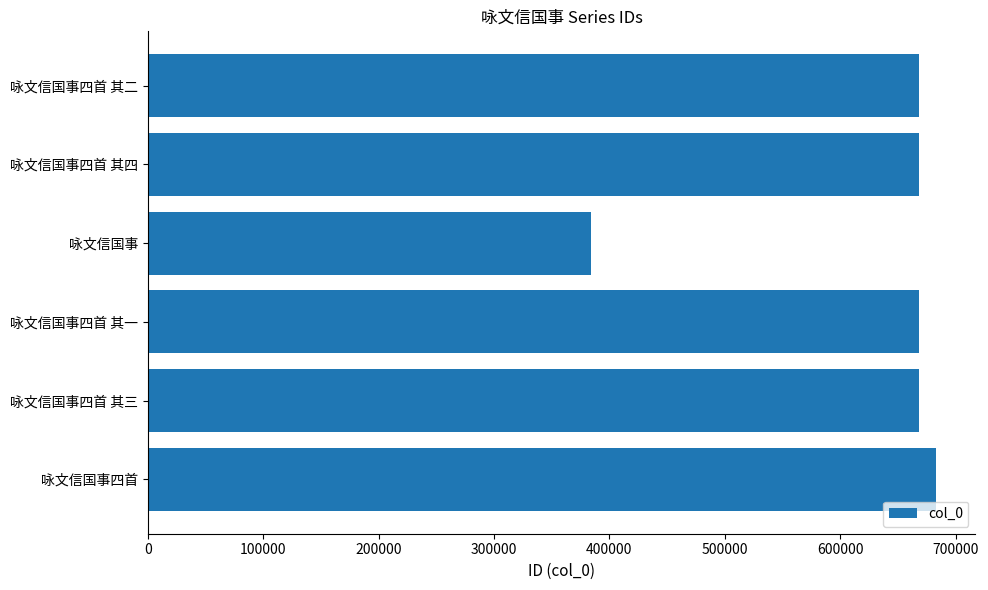

What is the approximate value at 咏文信国事四首 其三?

668131